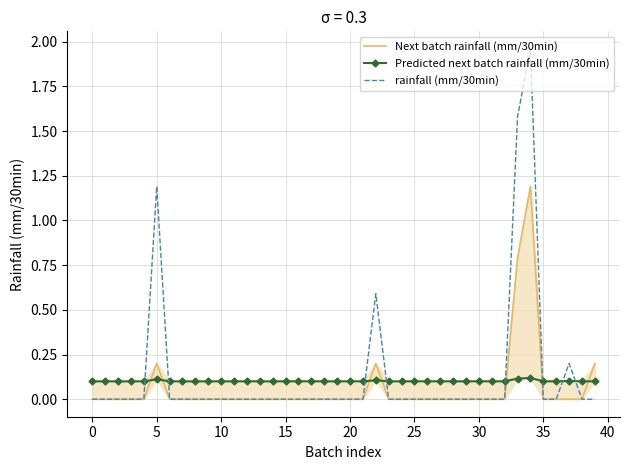

How many lines are shown in the chart?

3